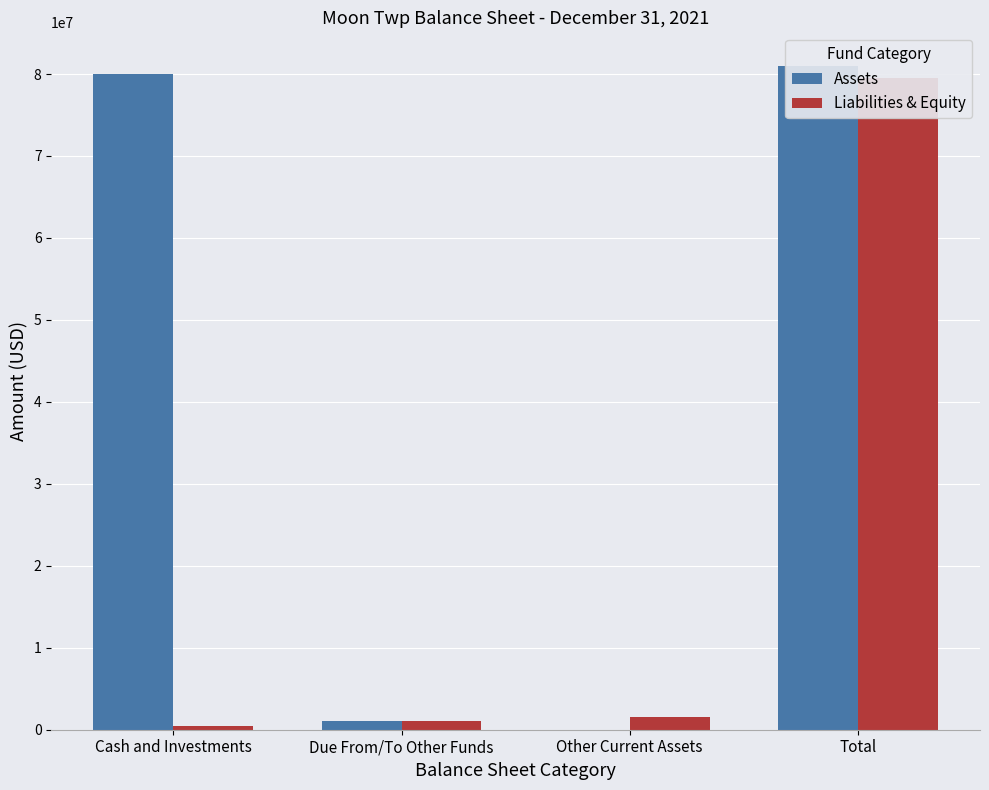

What is the minimum value shown in the chart?

8823